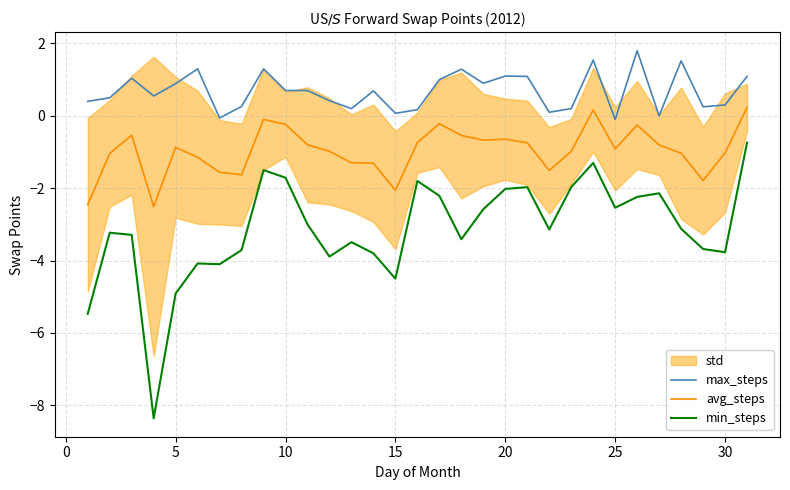

Does the chart display data point markers on the line(s)?

No